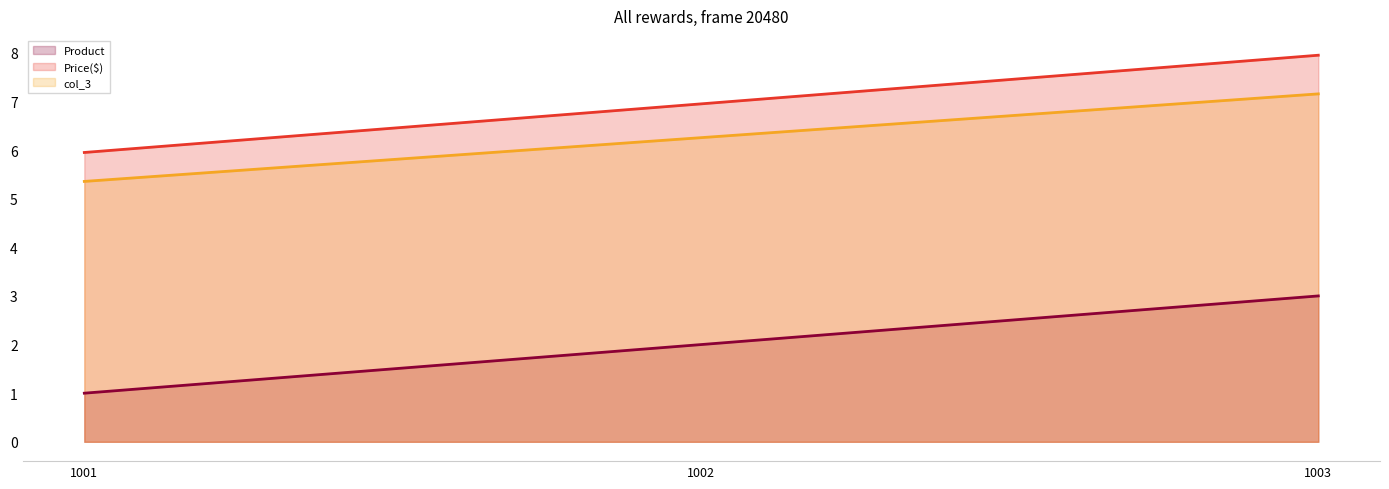

Does the chart have visible grid lines?

No